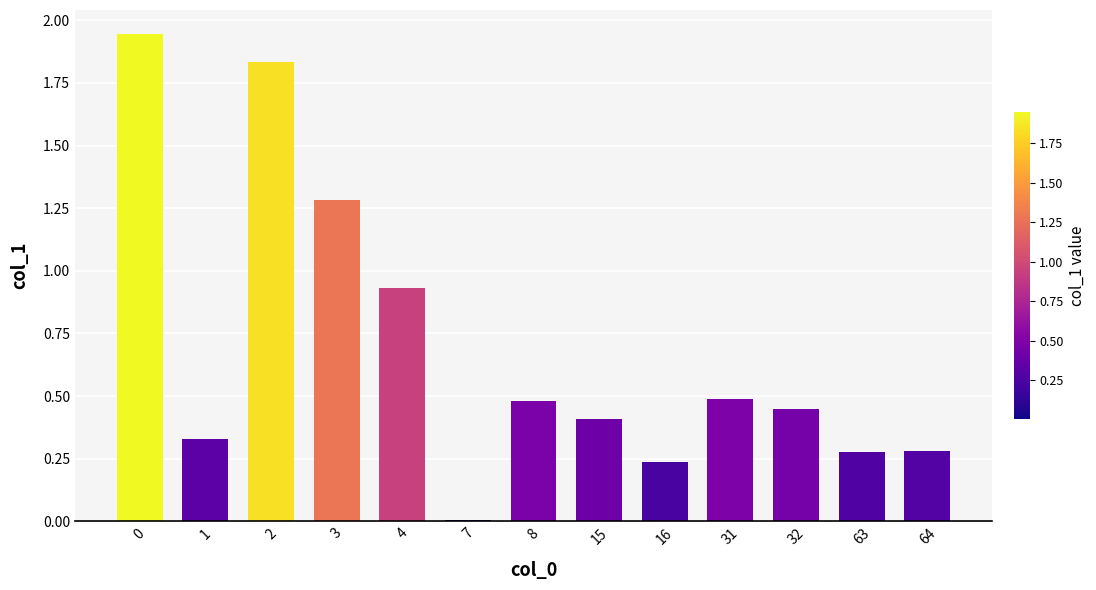

What is the sum of the values at 63 and 15?

0.7